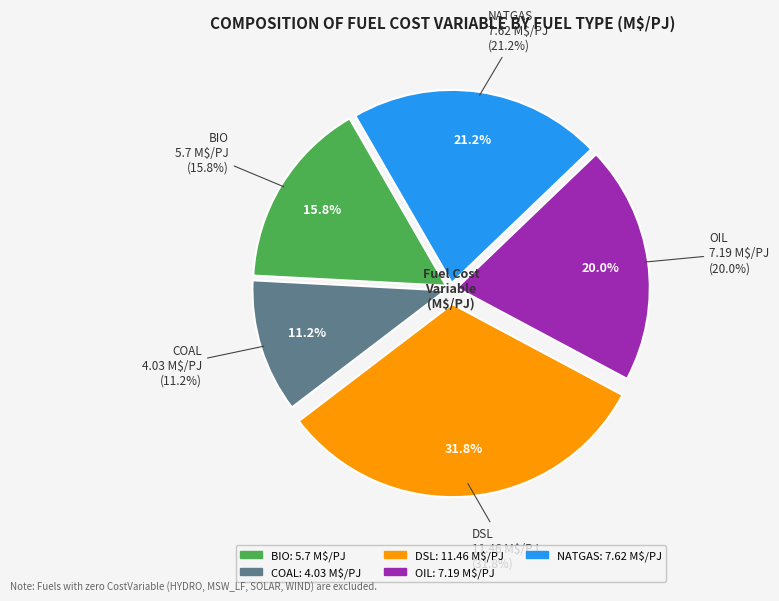

Which has a higher value, OIL or NATGAS?

NATGAS